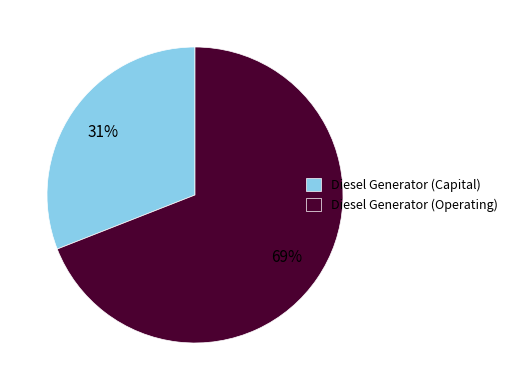

Which category has the biggest portion of the pie?

Diesel Generator (Operating)